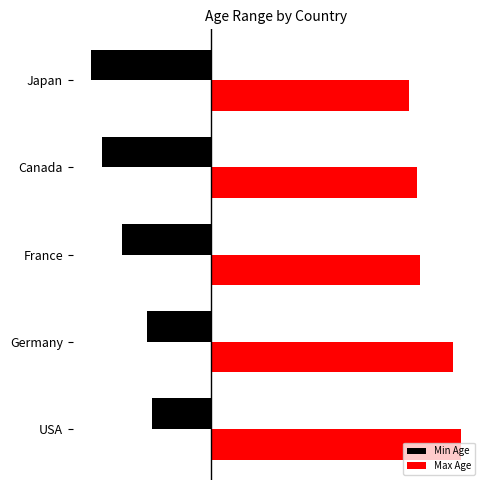

Which series has the largest range (max minus min)?

Min Age